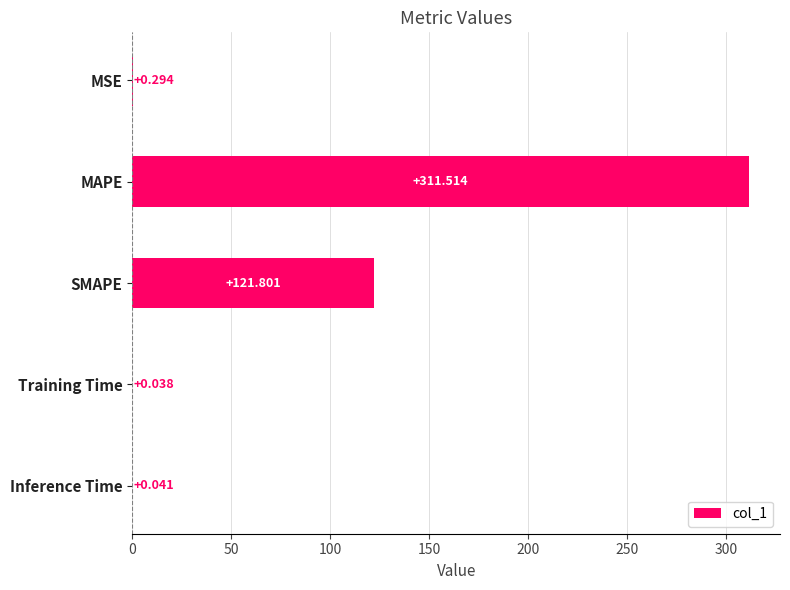

Which category has the highest value across all series?

MAPE